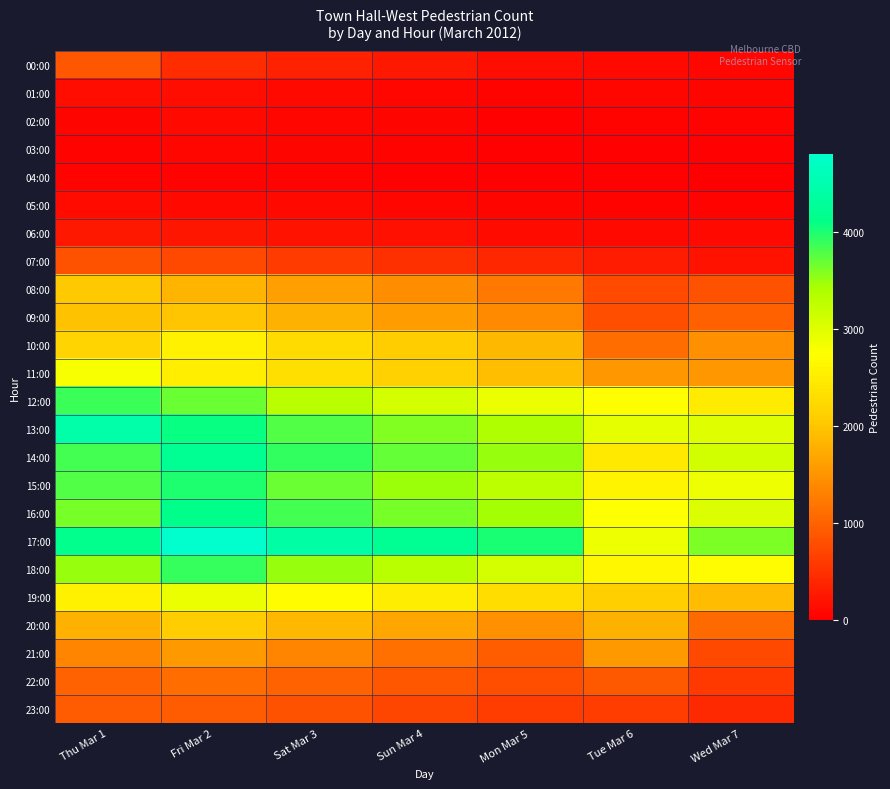

Which series has the largest range (max minus min)?

17:00